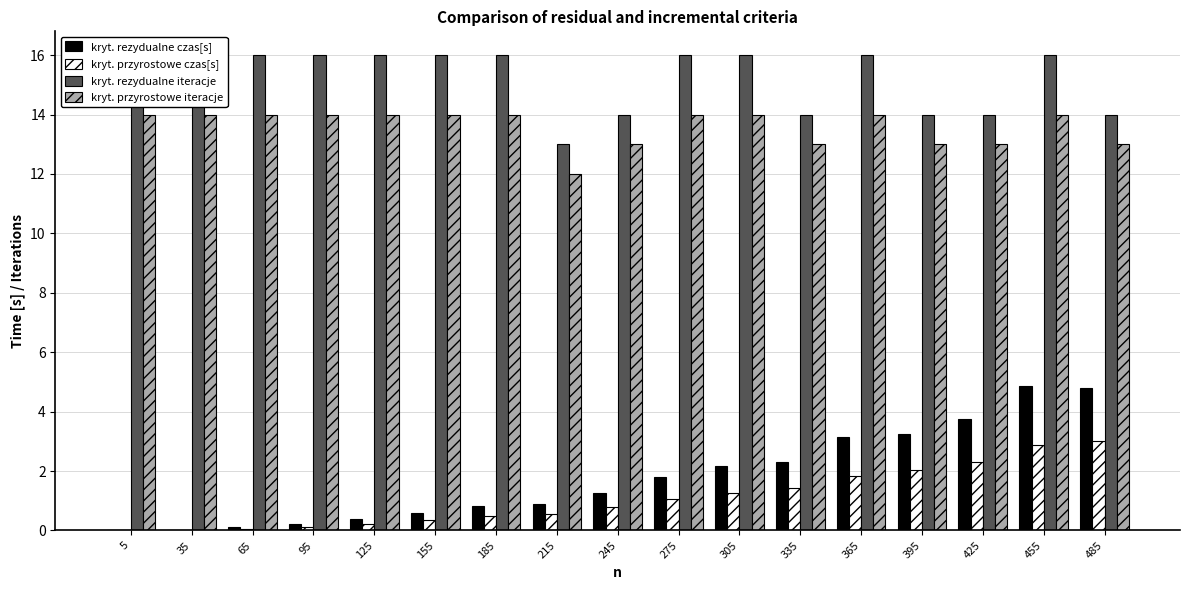

What is the highest value of the kryt. rezydualne czas[s] series?

4.9